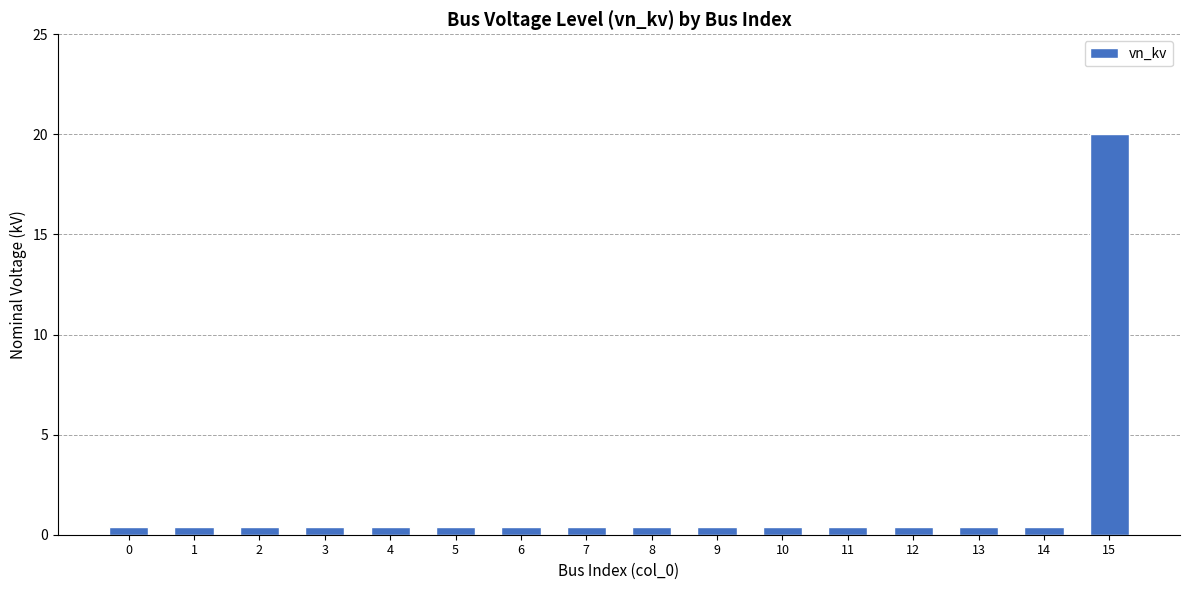

What is the smallest value displayed?

0.4